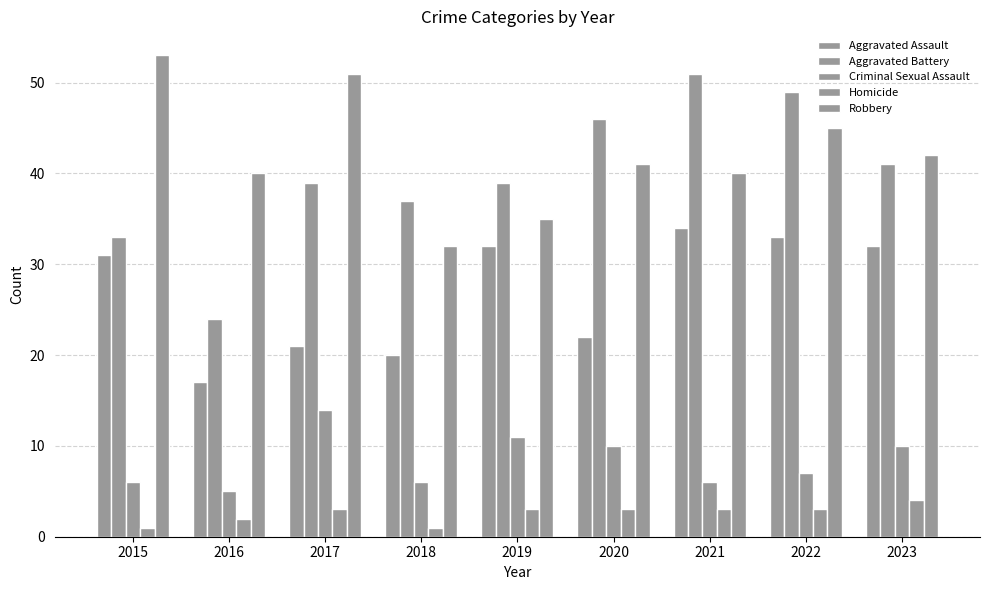

How many data points in Criminal Sexual Assault are less than 7?

4